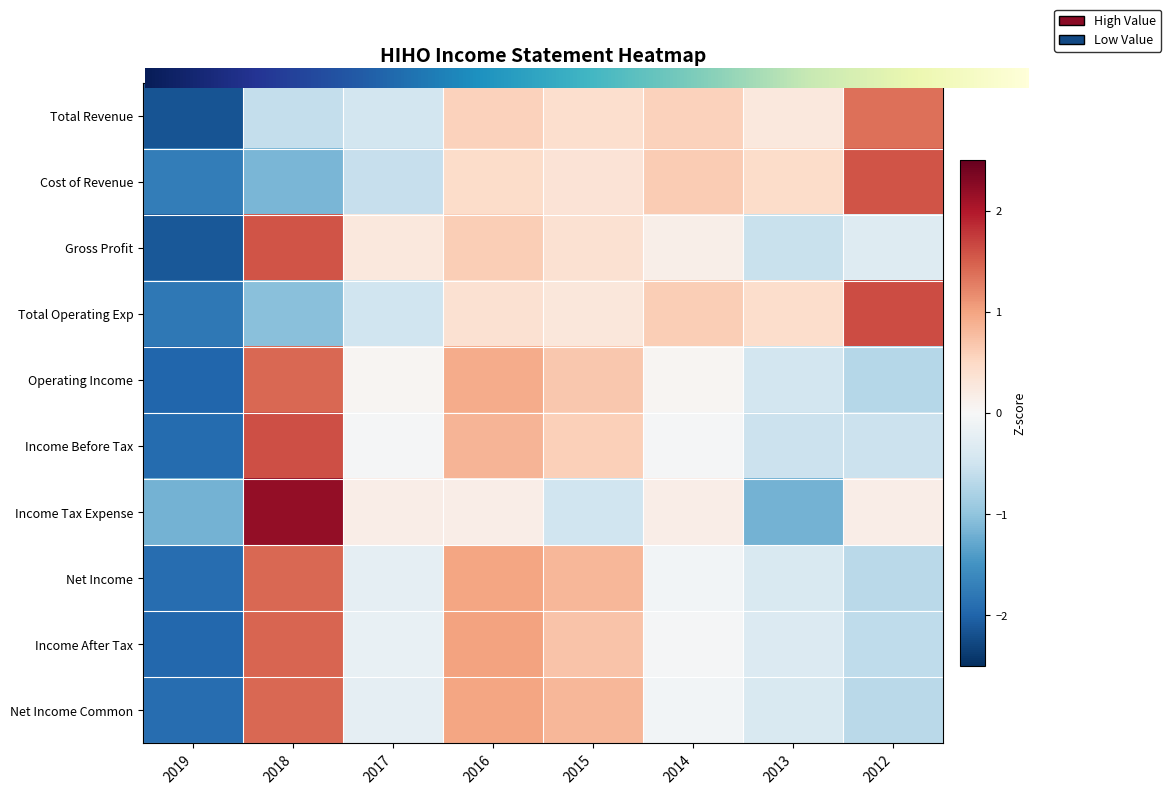

At which category is the sum across all series the highest?

2018